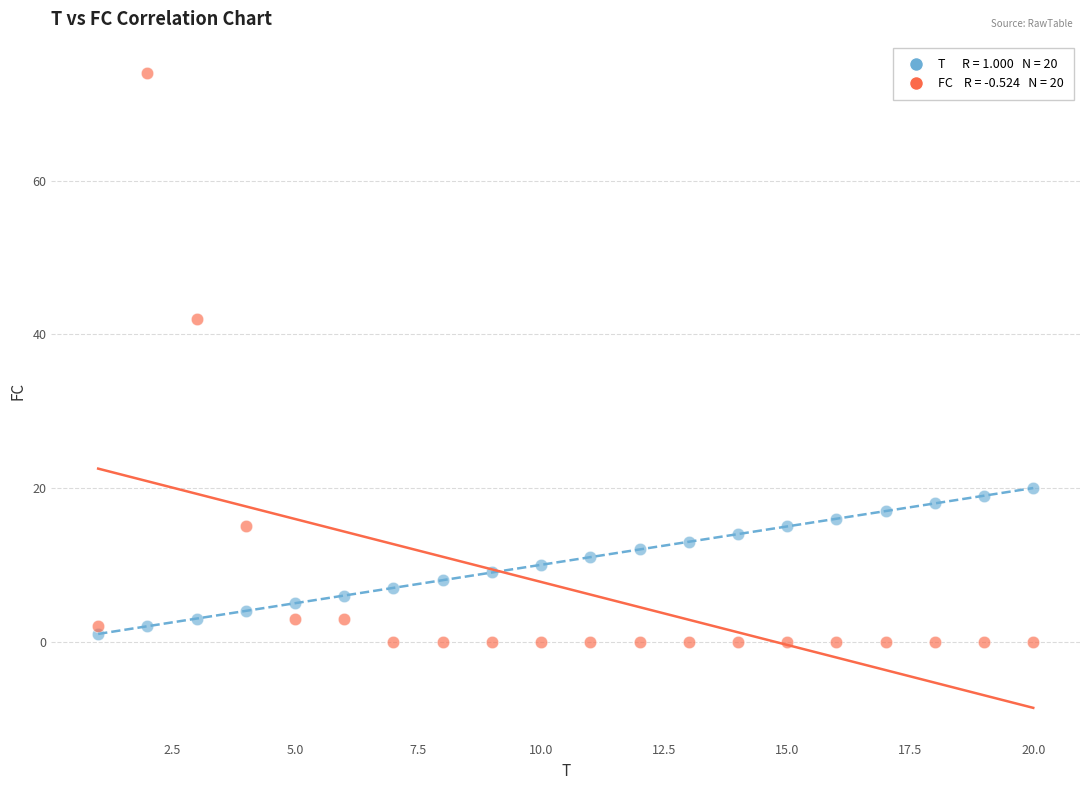

Across all series, what Y value is closest to 37?

42